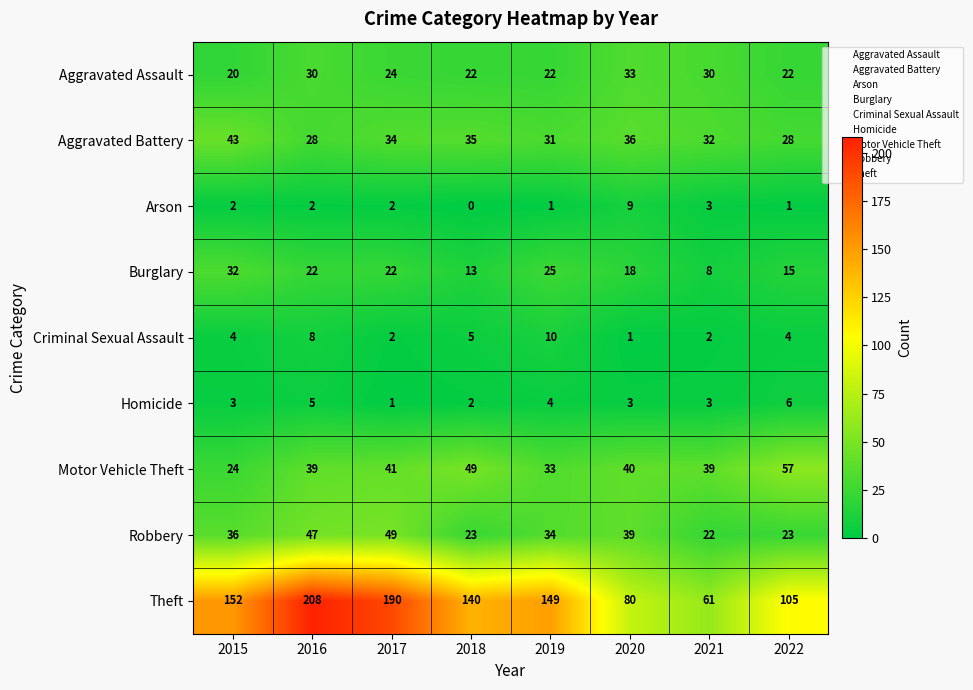

What is the approximate value of Aggravated Assault at 2021?

30